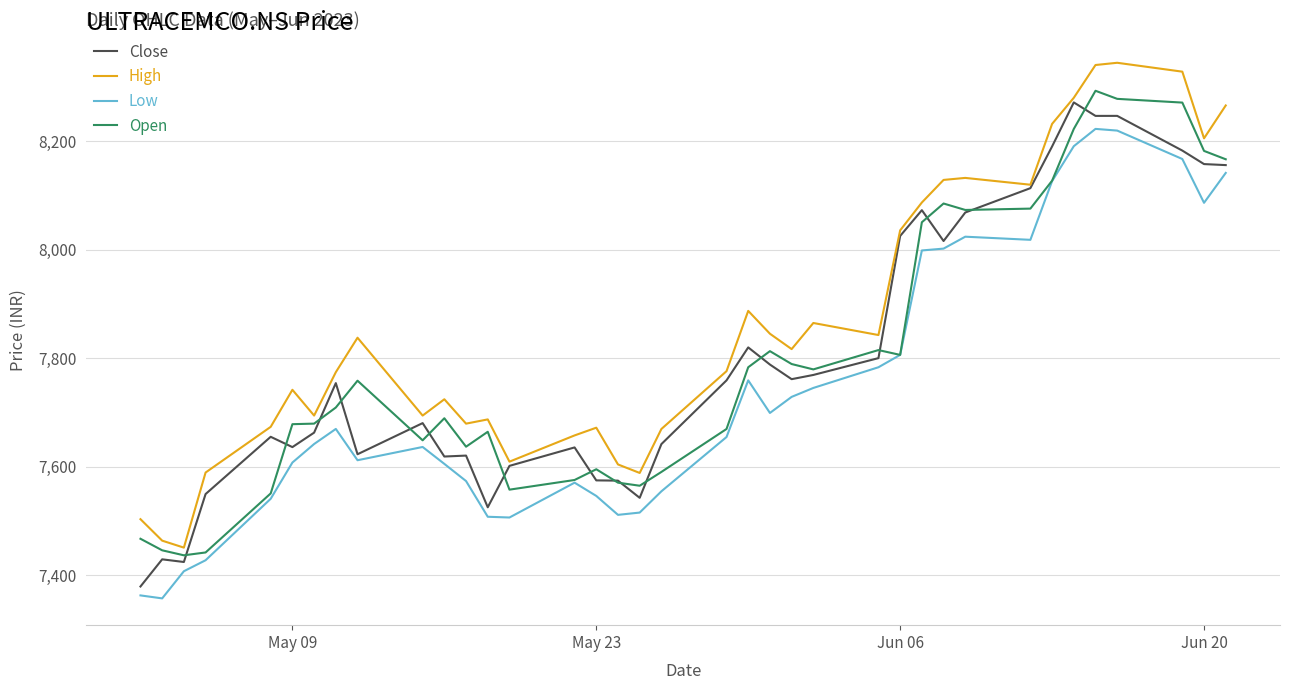

True or false: Low and High intersect in this chart.

False